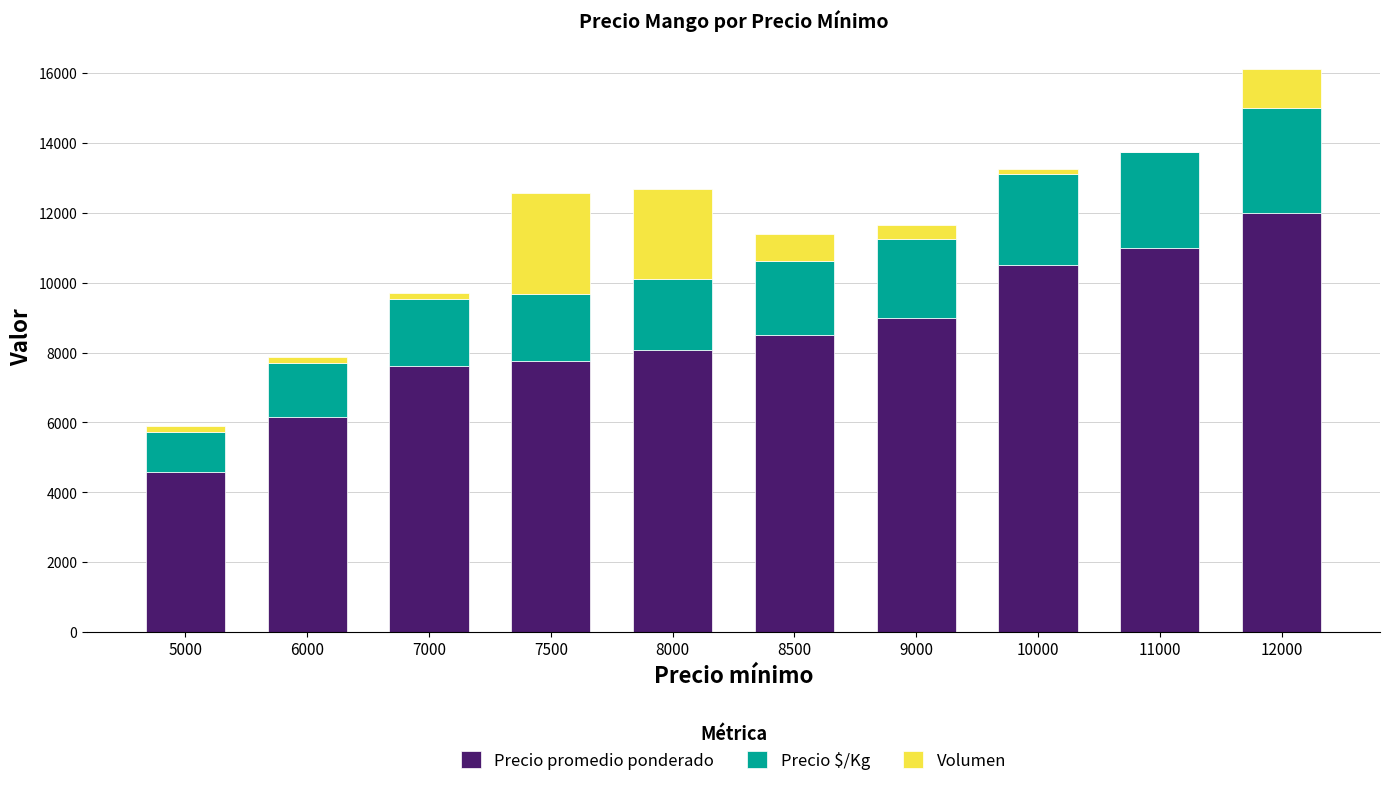

At which category is the sum across all series the highest?

12000